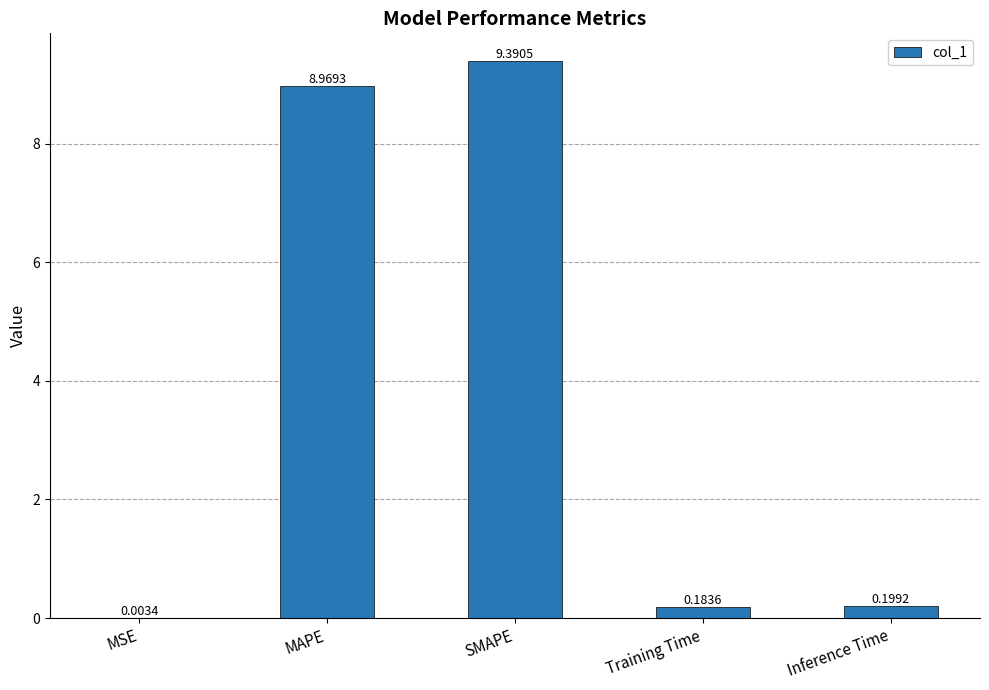

What is the ratio of the value at SMAPE to the value at MAPE?

1.0